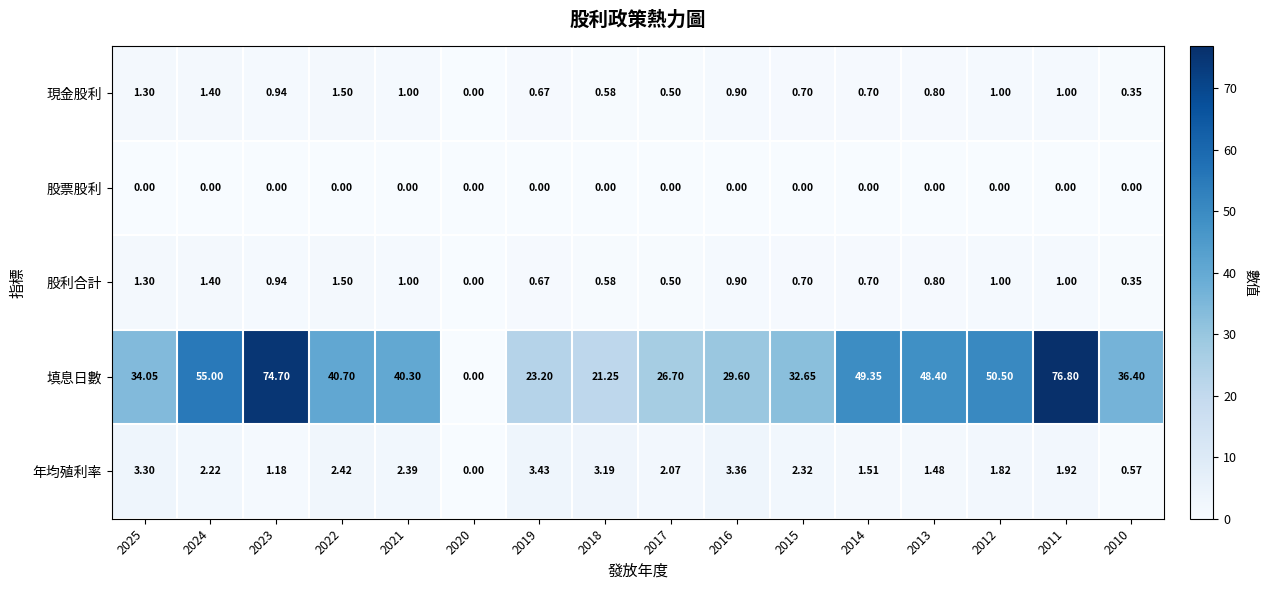

At which category is the sum across all series the highest?

2011